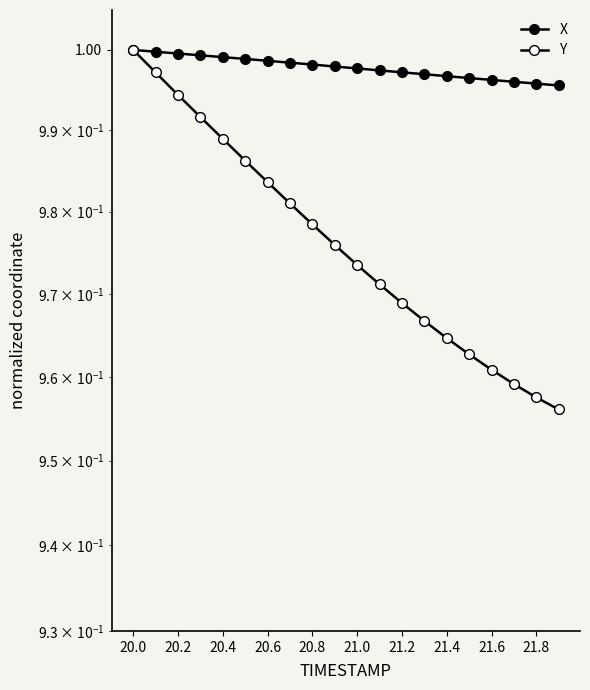

True or false: X and Y intersect in this chart.

False